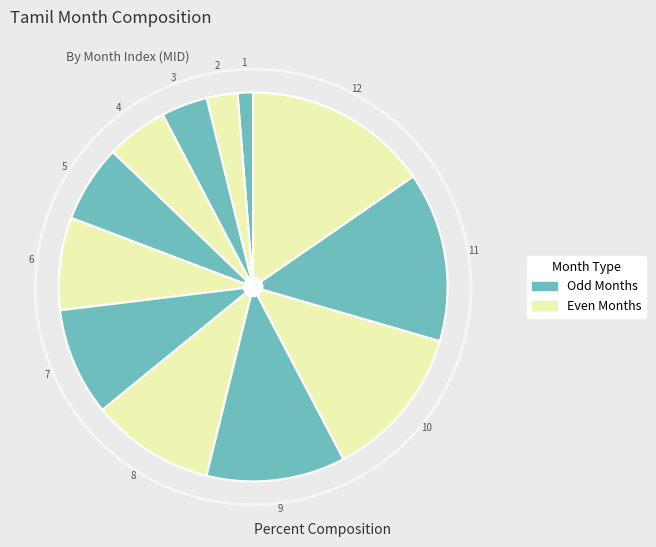

Rank the categories by value from lowest to highest.

Margazhi, Thai, Maasi, Phanguni, Chittirai, Vaikaasi, Aani, Aadi, Aavani, Purattaasi, Aippasi, Kartikai